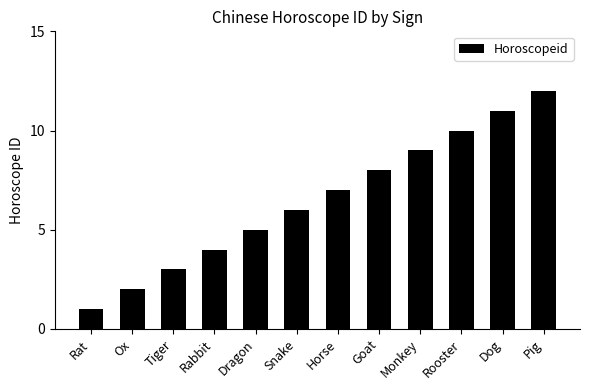

List the labels in order of value, smallest first.

Rat, Ox, Tiger, Rabbit, Dragon, Snake, Horse, Goat, Monkey, Rooster, Dog, Pig